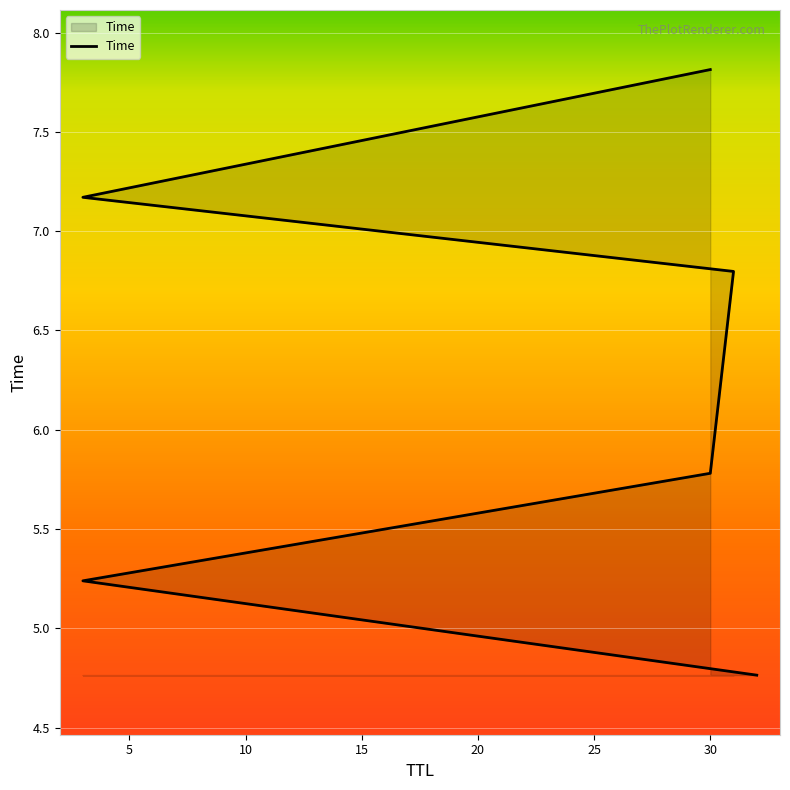

How many data points does each series have?

6